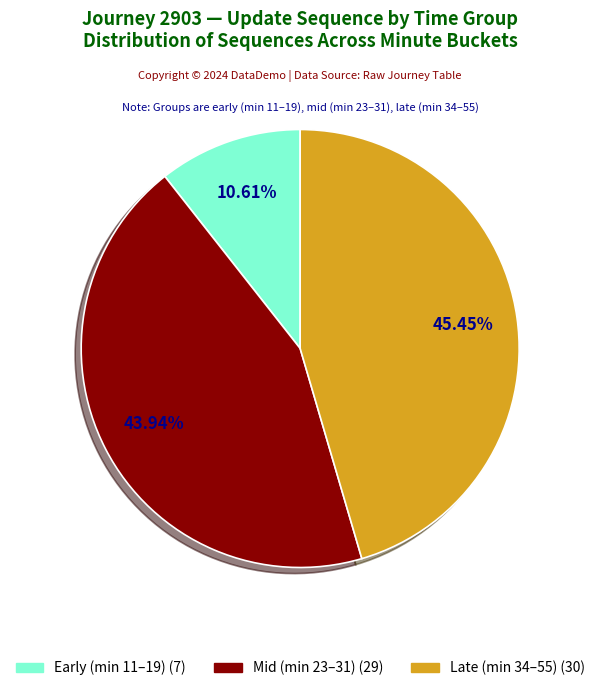

Is there any slice that represents more than half of the pie?

No